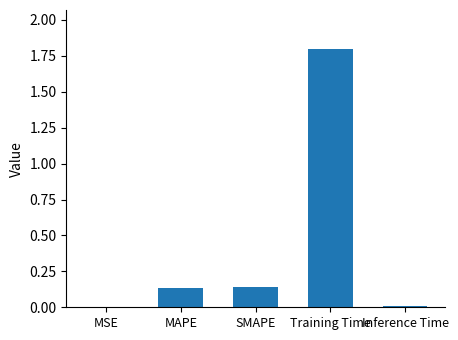

What is the sum of the values at Training Time and SMAPE?

1.9